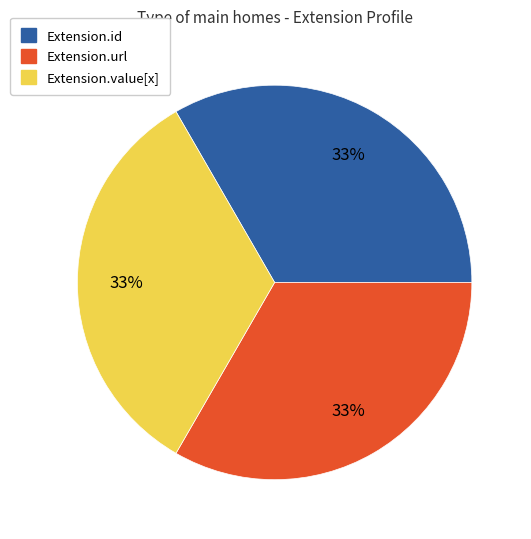

What is the ratio of the value at Extension.id to the value at Extension.value[x]?

1.0